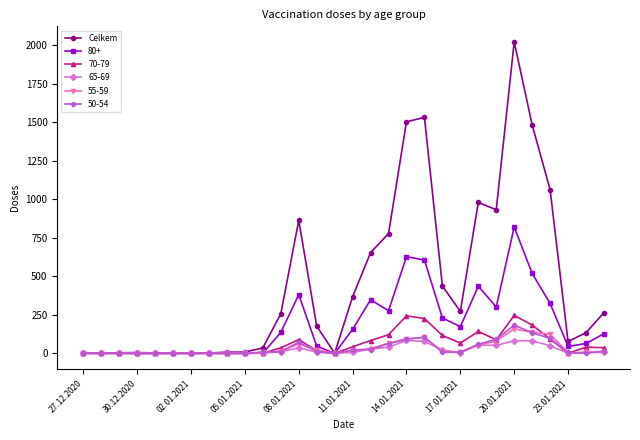

True or false: 70-79 has more than 0 points higher than both neighbors.

True